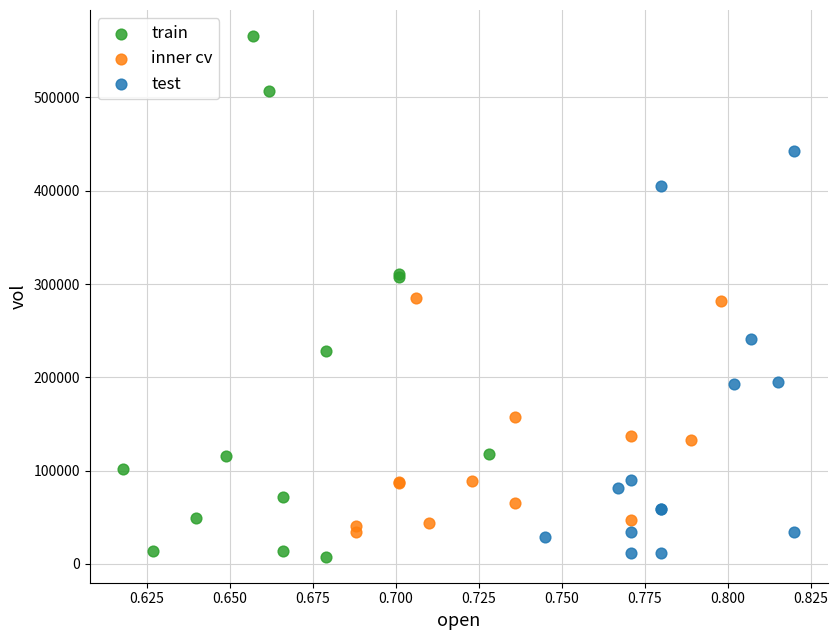

Which series reaches the maximum Y coordinate?

train